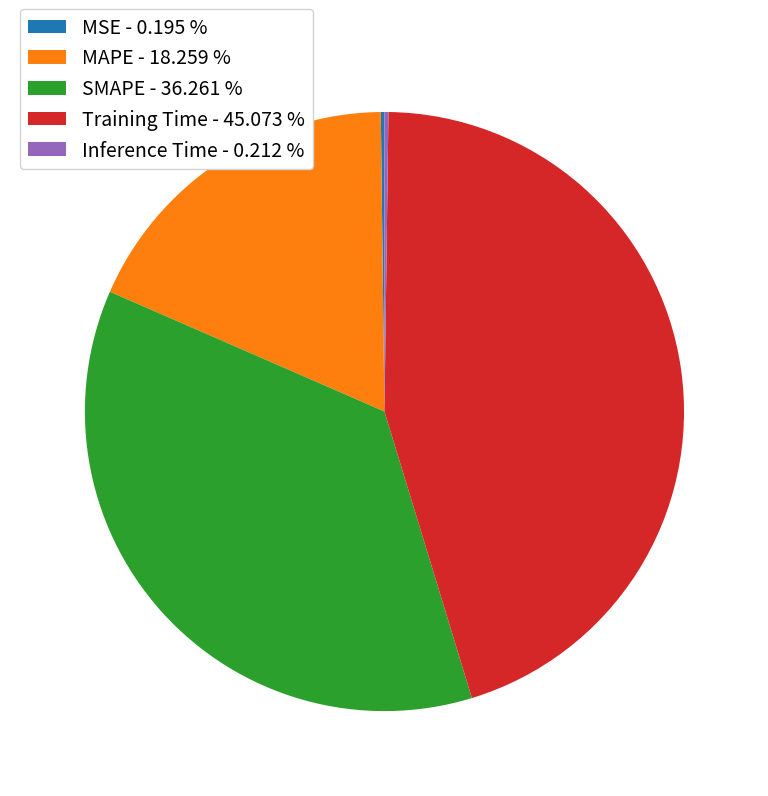

Is there any slice that represents more than half of the pie?

No